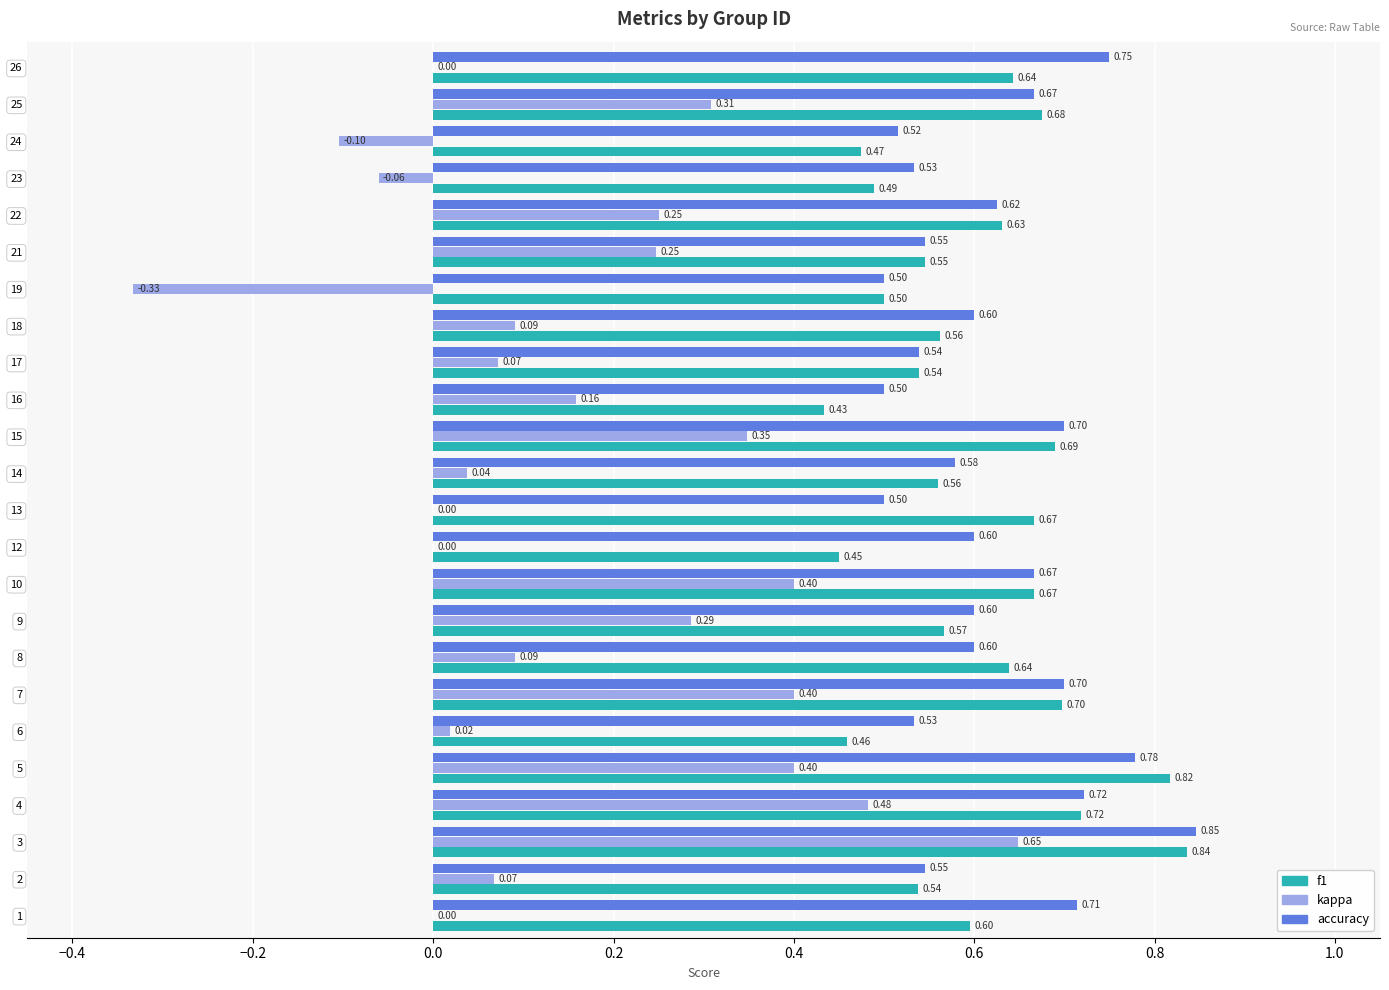

Which series changed the most between 9 and 23?

kappa